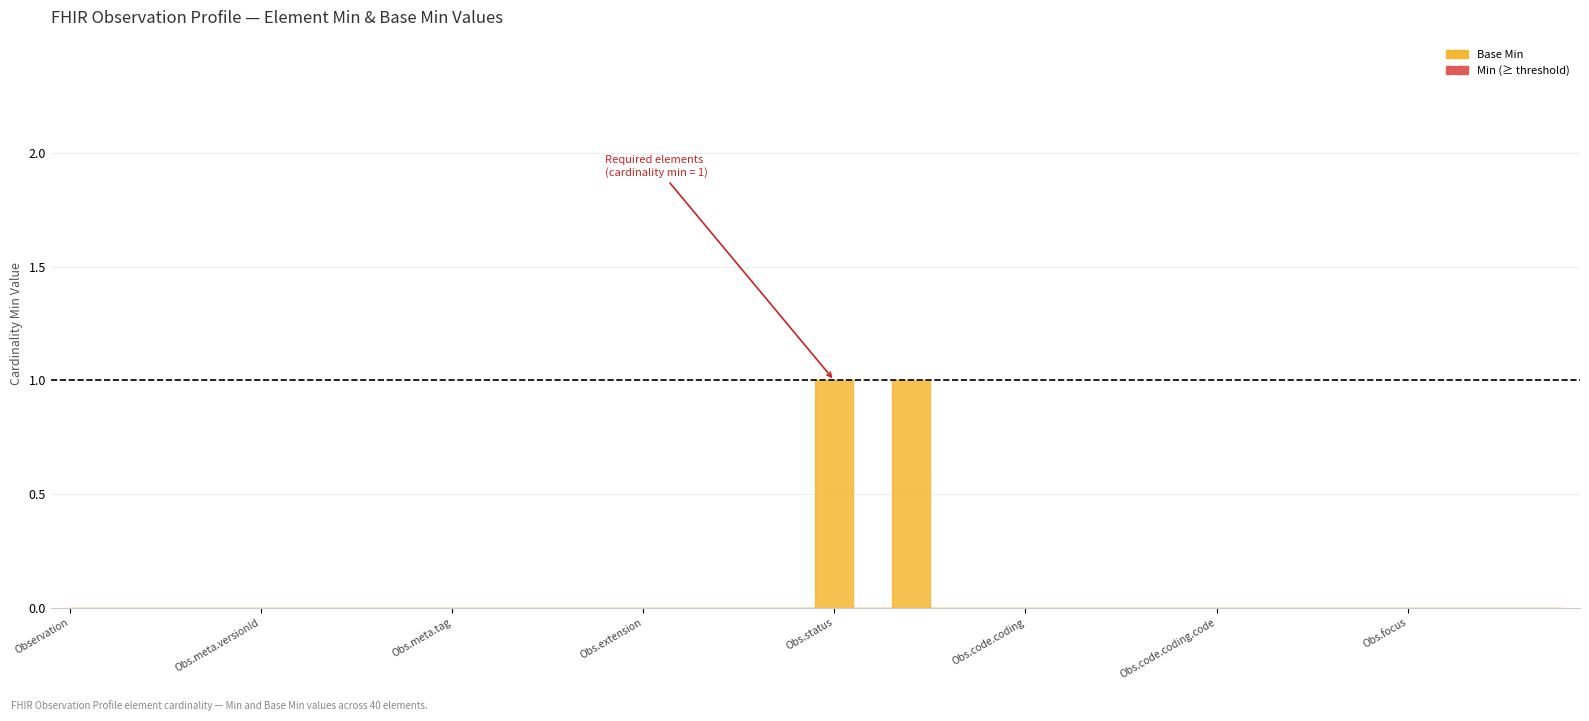

Is it true that Base Min equals 1 at Observation.implicitRules?

False